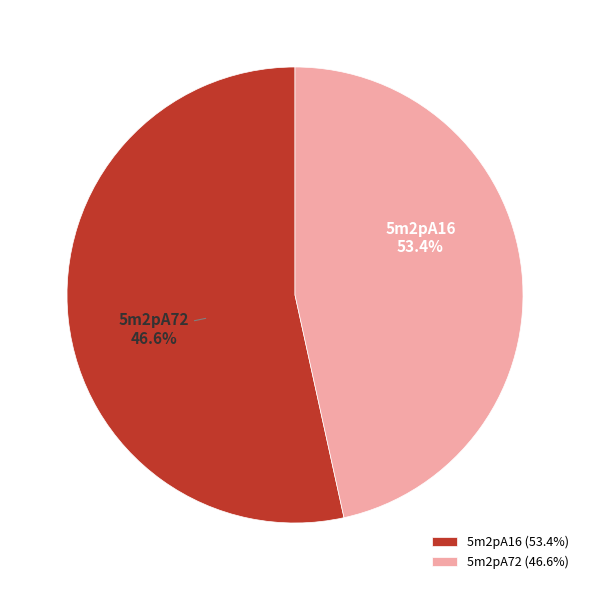

What is the largest slice in the pie chart?

5m2pA16